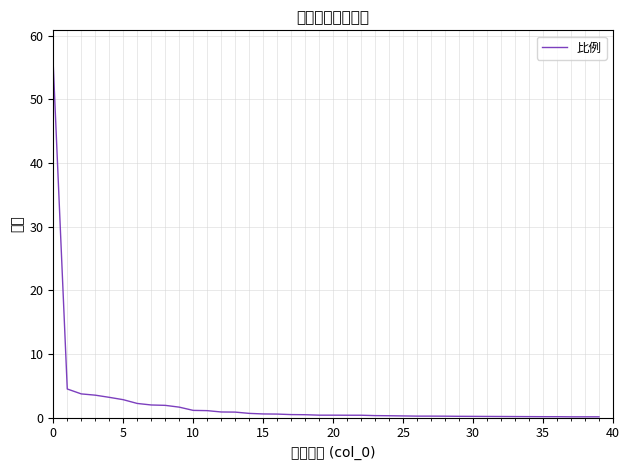

What is the value of the 37th point from the left?

0.1